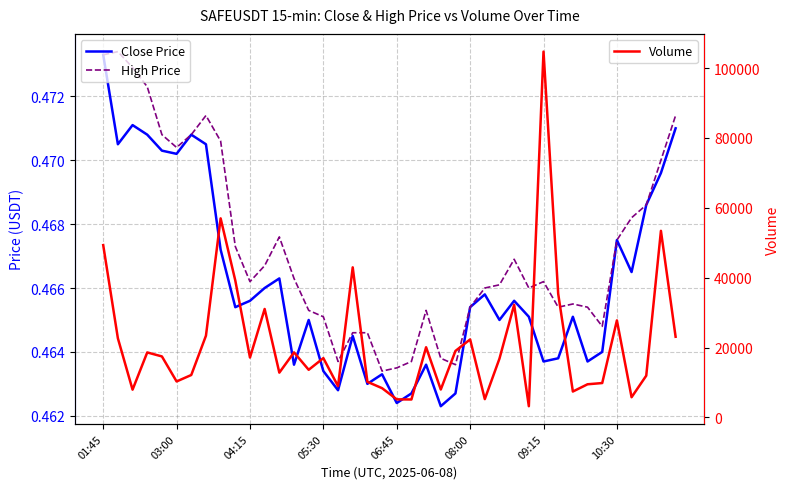

Which series changed the most between 01:45 and 12?

Volume